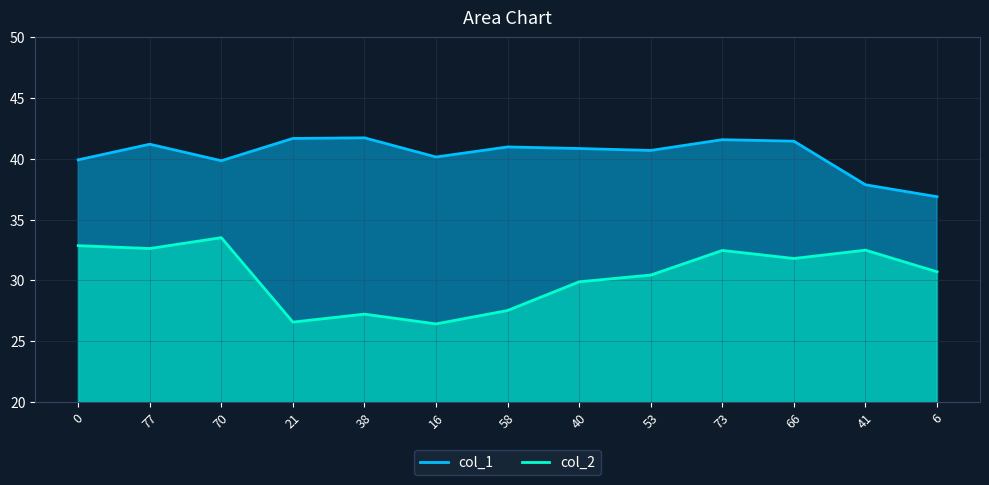

At which category does col_2 reach its first local valley?

77